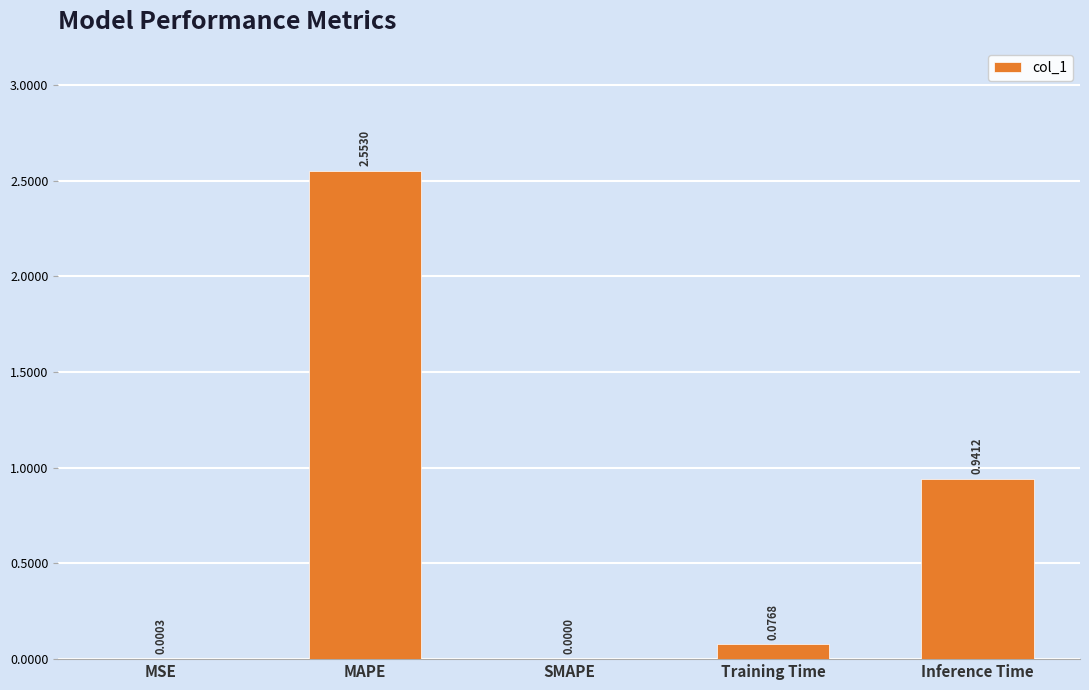

At which category does the chart reach its peak across all series?

MAPE